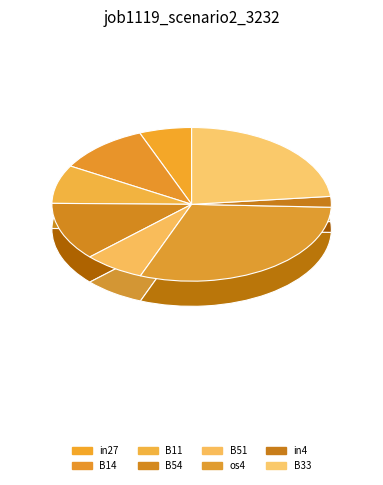

Do B54 and B14 together represent more than half of the pie?

No